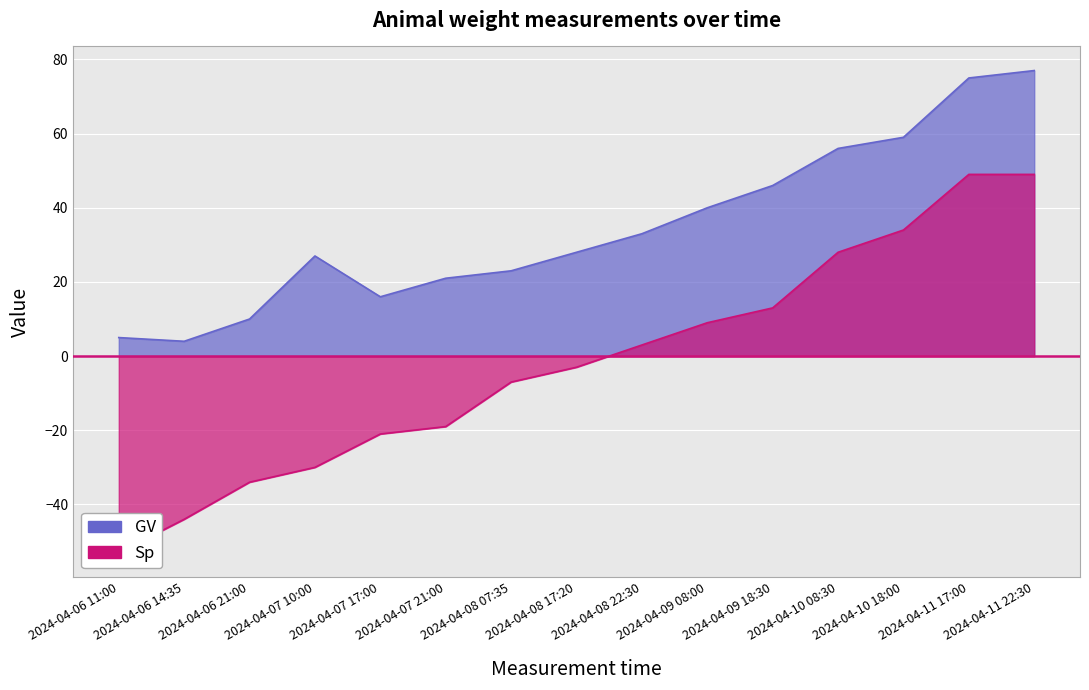

How many values in Sp are below zero?

8